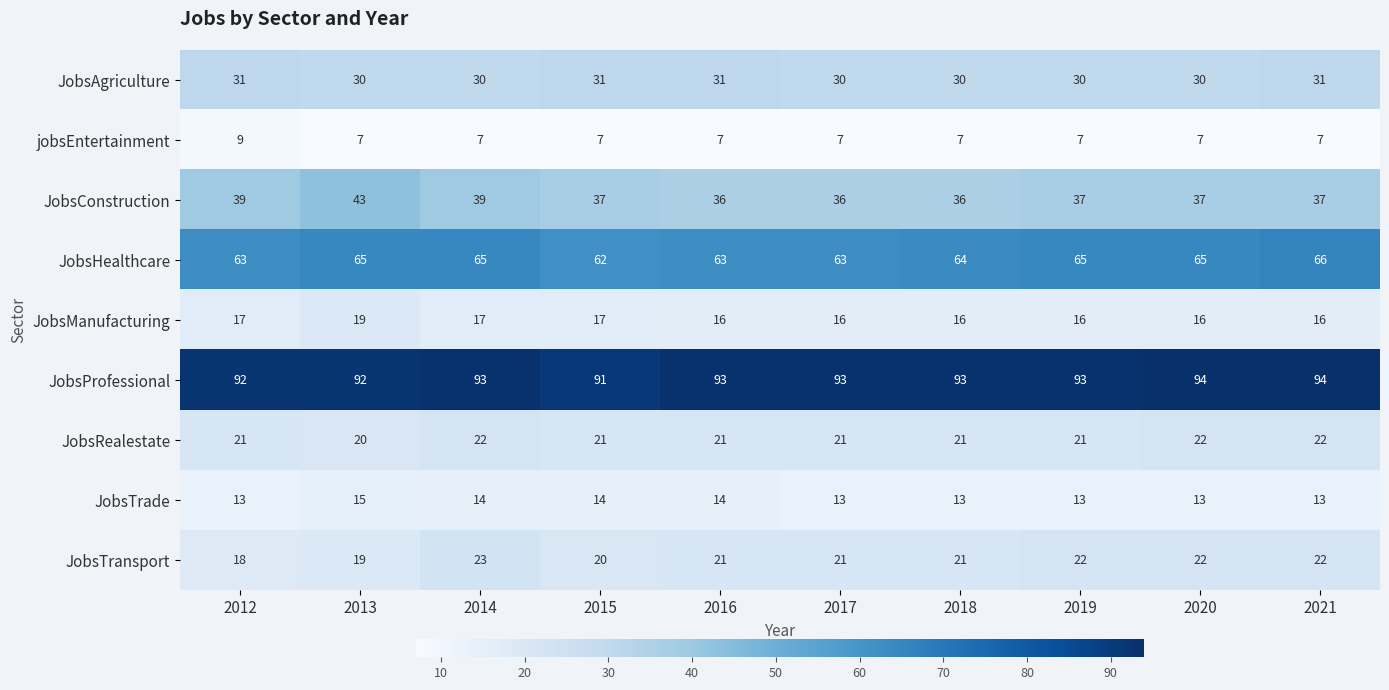

The JobsManufacturing series shows 16 at 2017. True or false?

True